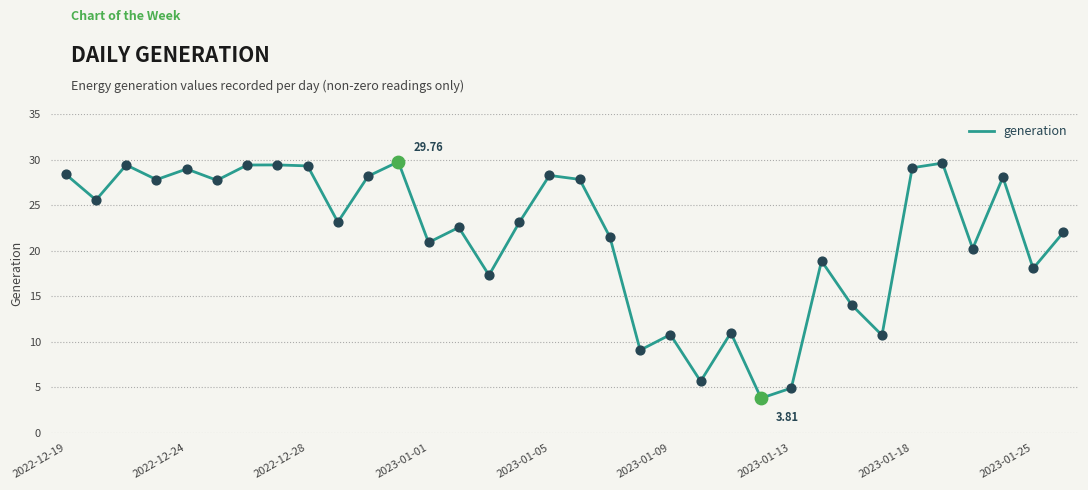

What is the difference between the maximum and minimum values?

26.0